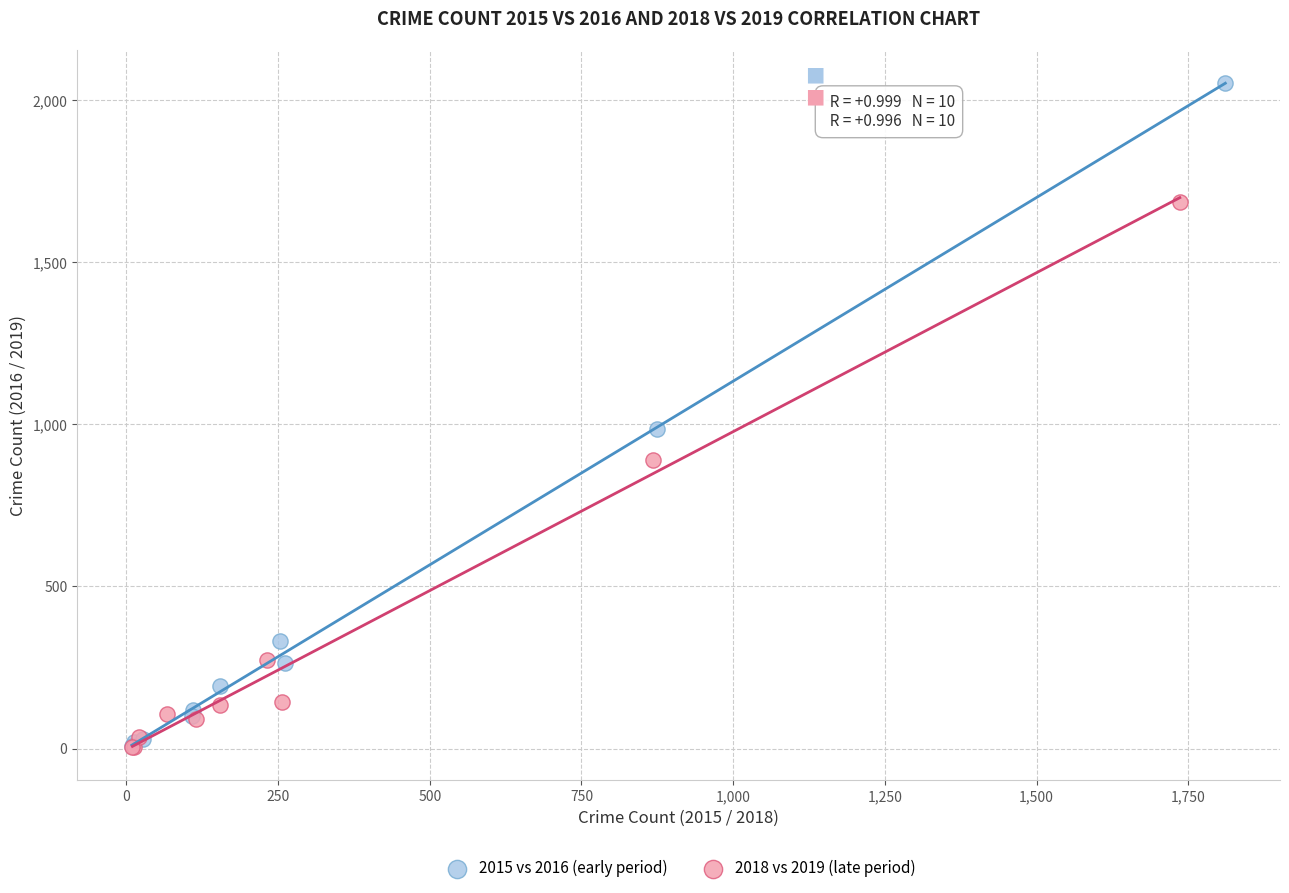

Which series has the largest Y range (max minus min)?

2015 vs 2016 (early period)